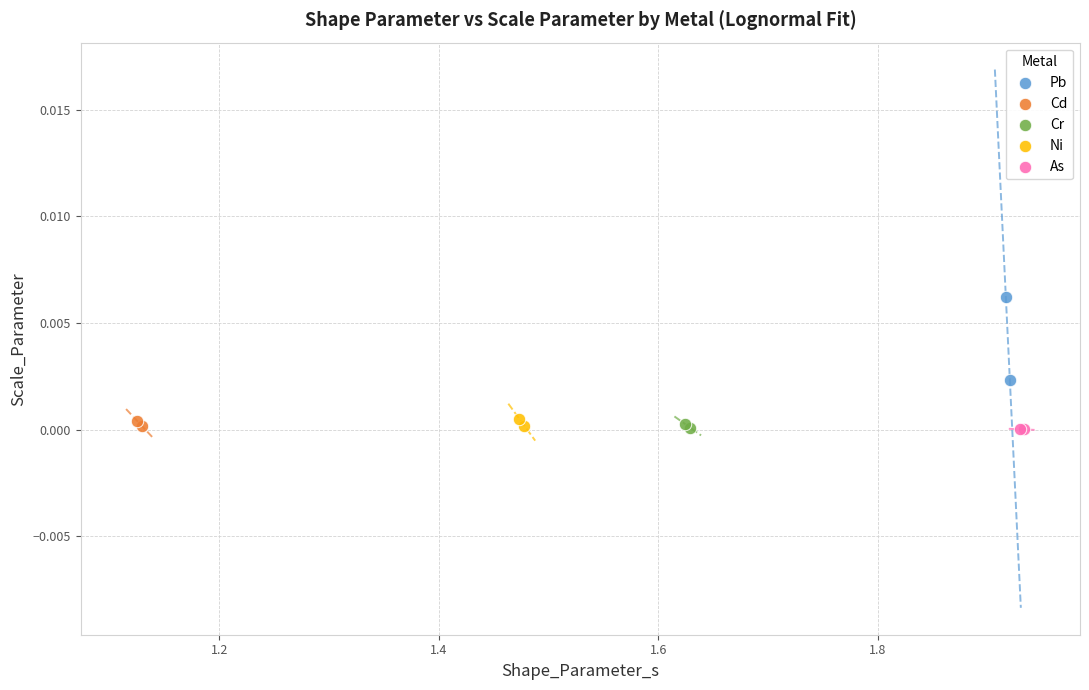

Which series has the widest spread of Y values?

Pb